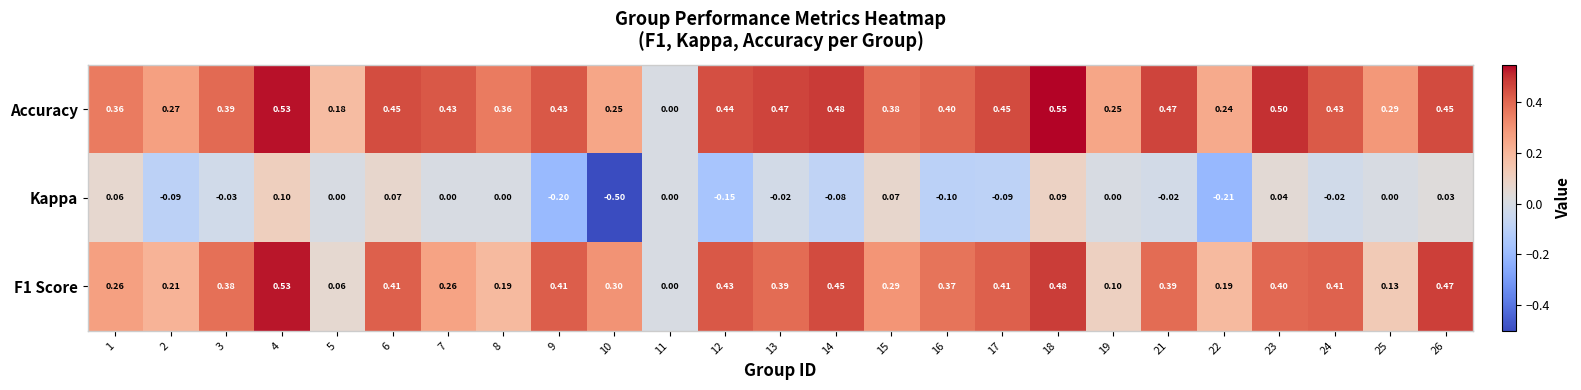

Which series has the largest total across all categories?

Accuracy